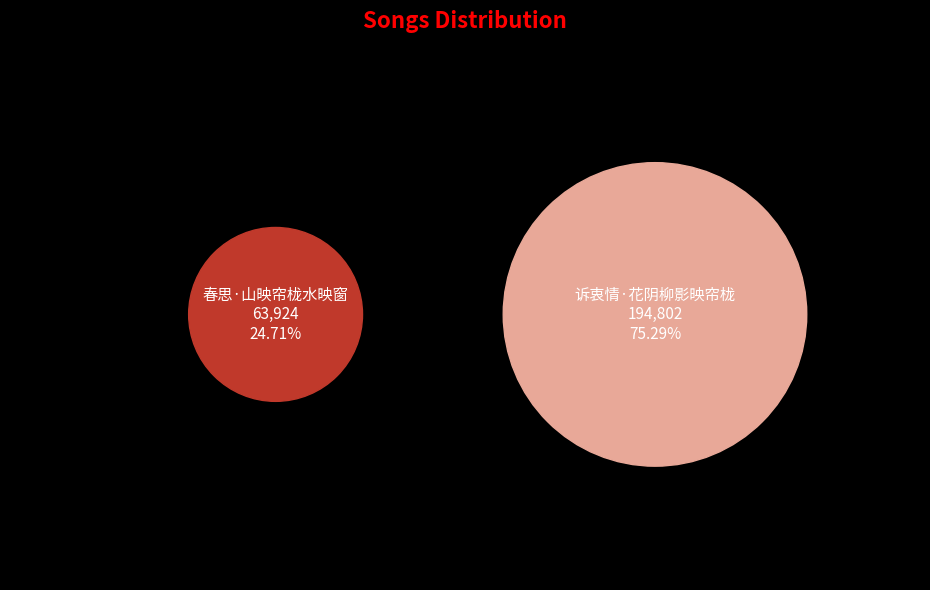

To the nearest percent, what percentage of the pie is 春思·山映帘栊水映窗?

25%